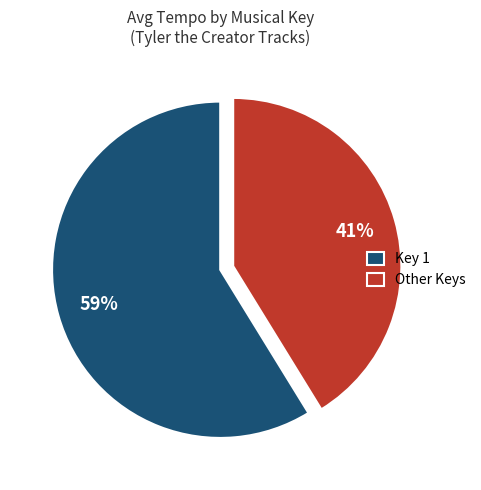

Which category has the smallest portion of the pie?

Other Keys